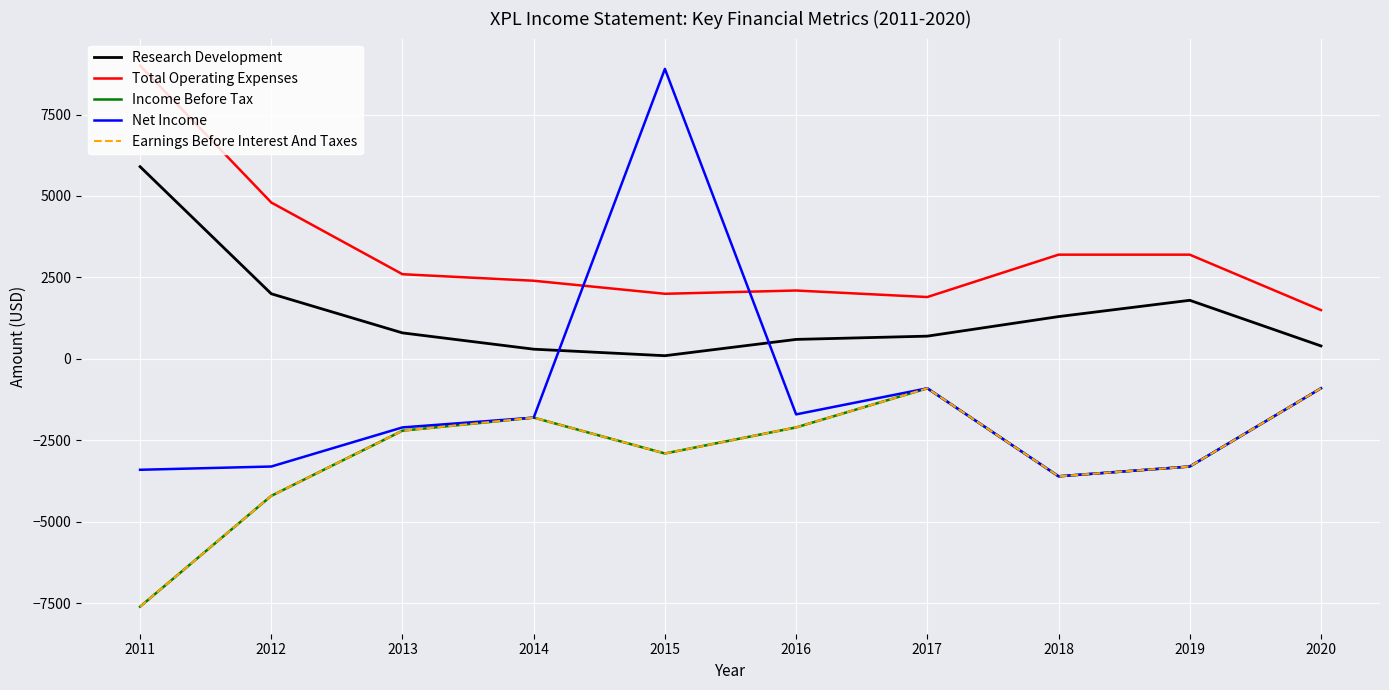

At 2019, list the series in order from smallest to largest.

Income Before Tax, Net Income, Earnings Before Interest And Taxes, Research Development, Total Operating Expenses